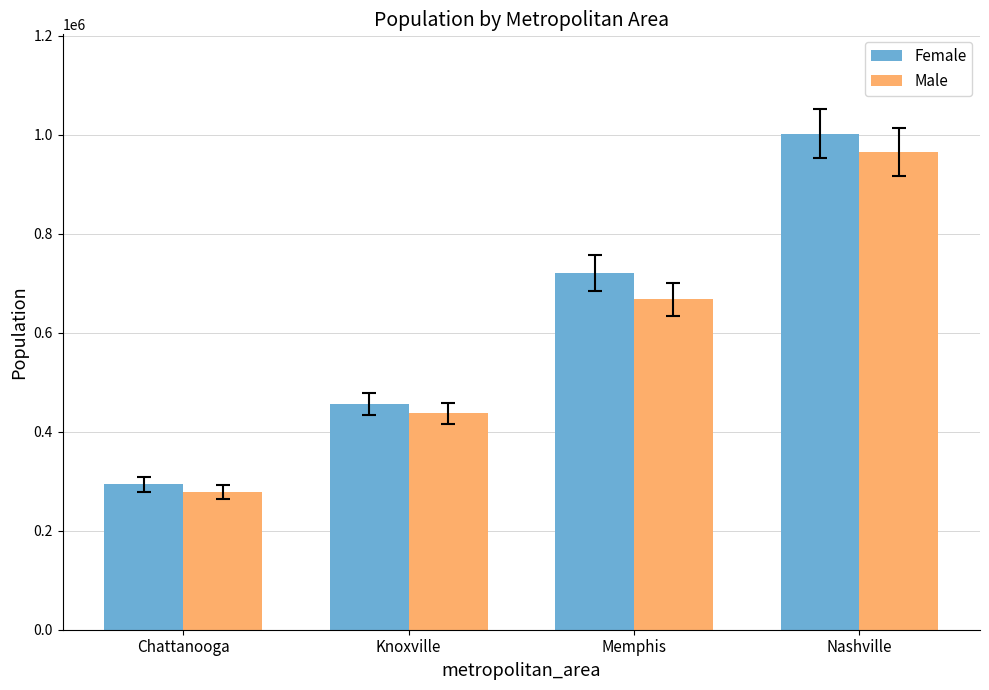

What is the greatest value displayed?

1002690